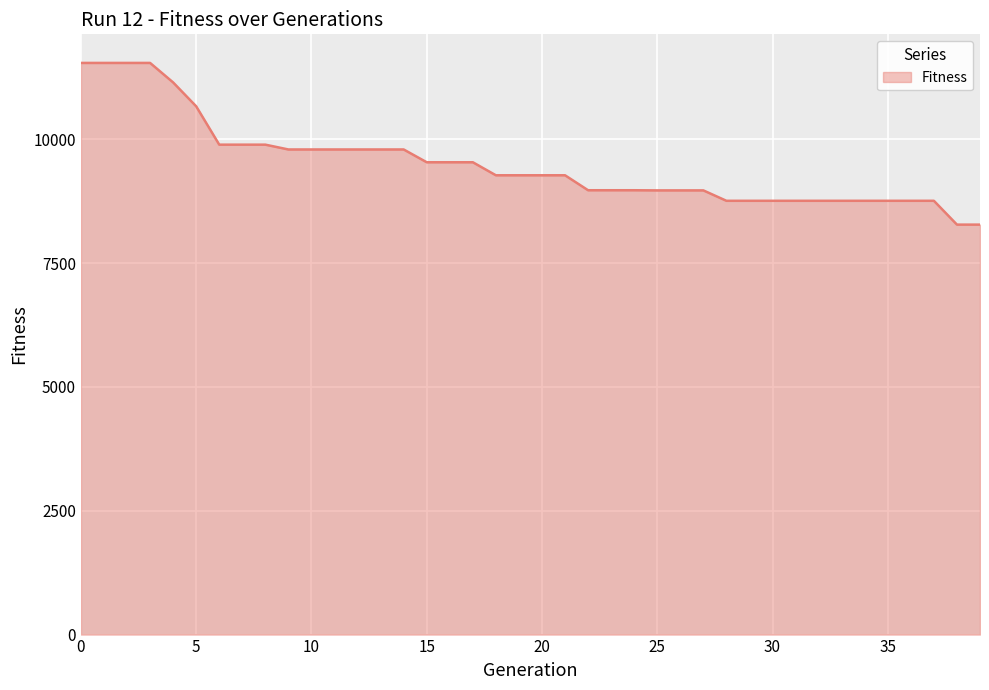

What is the greatest value displayed?

11539